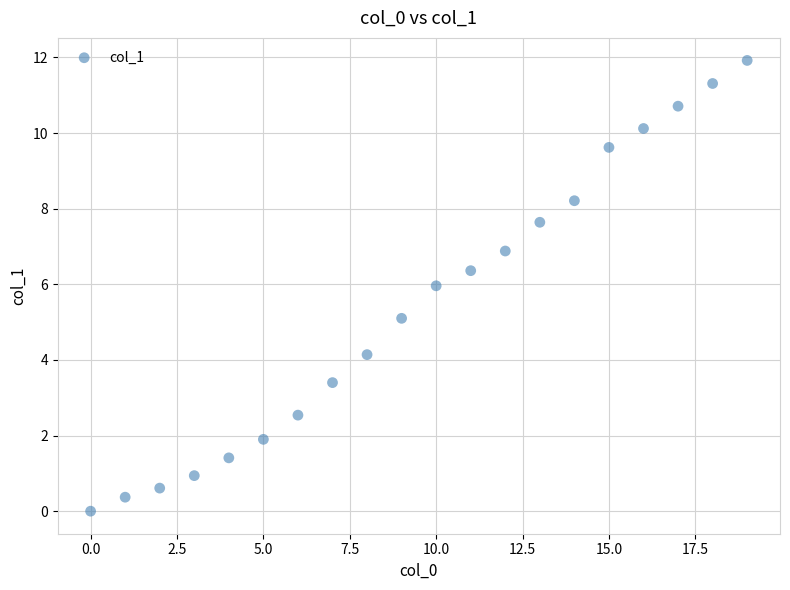

What is the range of Y values (max minus min)?

11.9